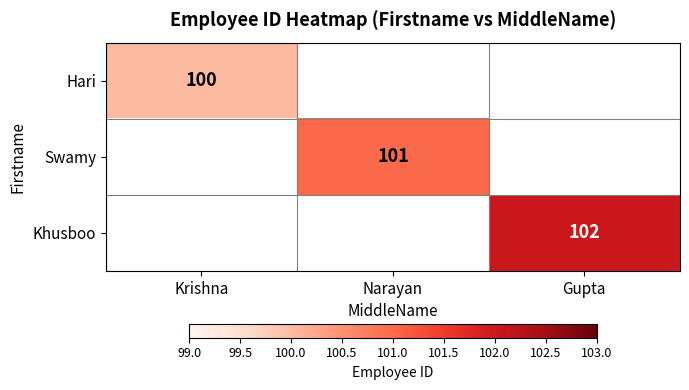

The Hari series shows 65 at Krishna. True or false?

False